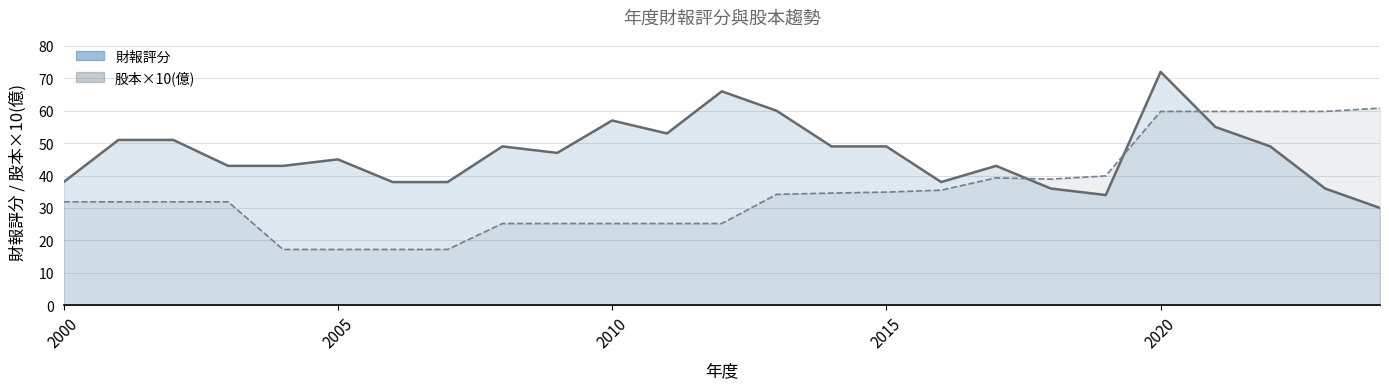

Read the 財報評分(線) value at 2000.

38.0